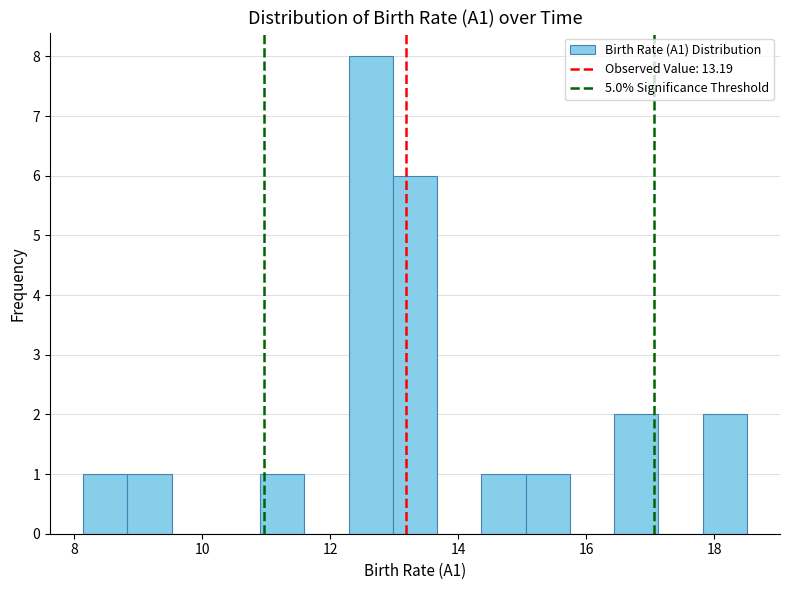

Read against the x-axis, roughly where is the centre of the tallest bar?

12.6